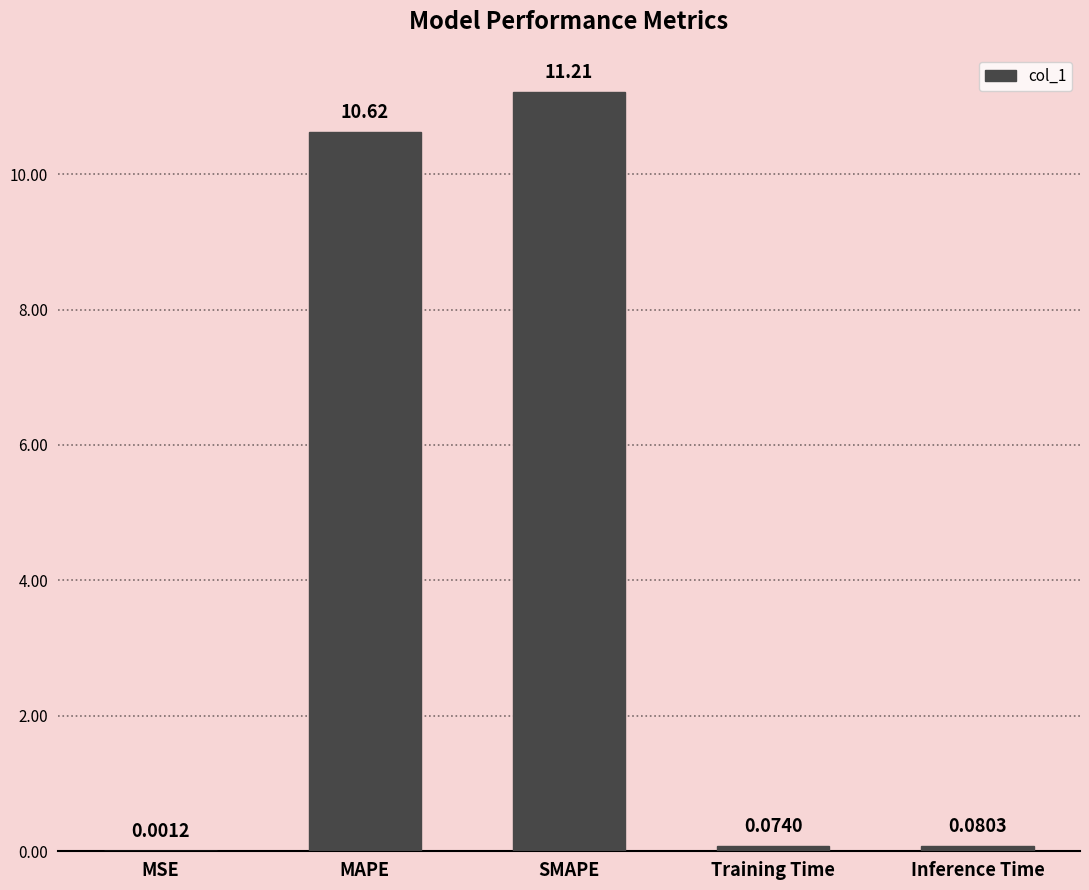

What is the difference between the values at Training Time and MAPE?

10.5